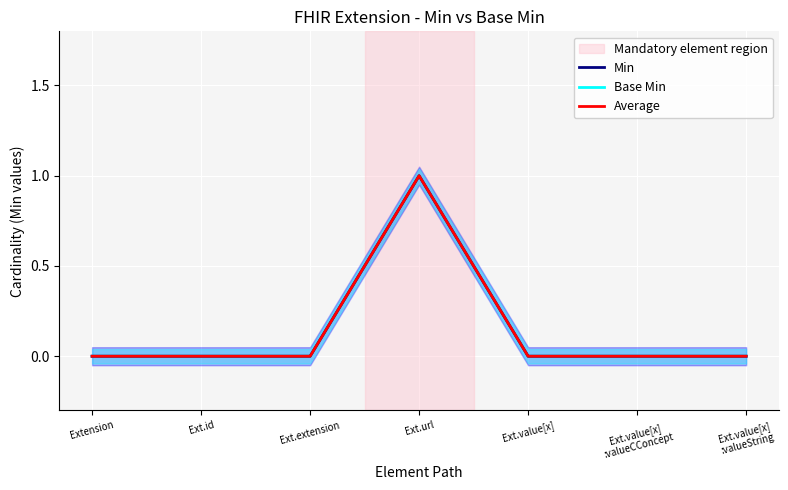

At which label does Base Min reach its peak?

Ext.url